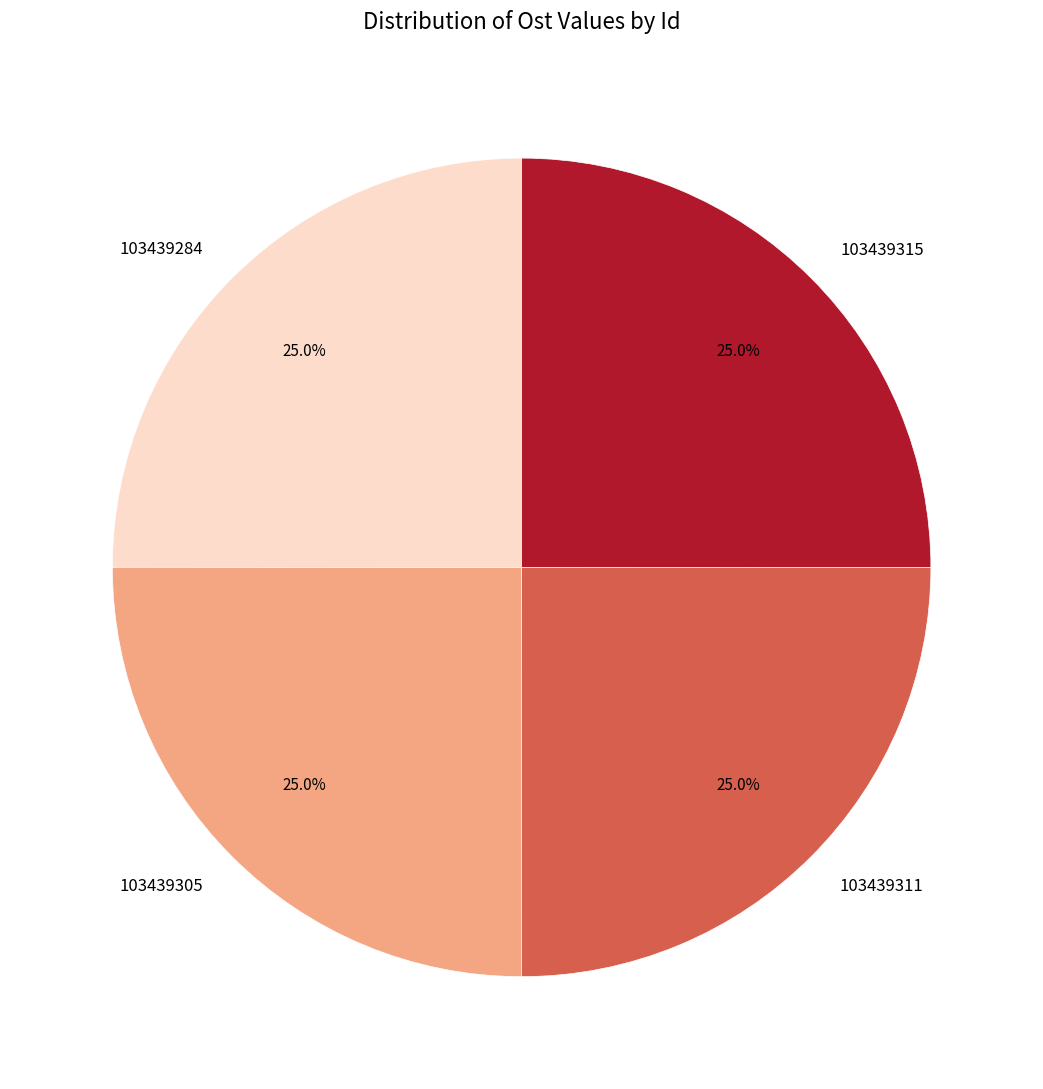

What is the total percentage of 103439315 and 103439284?

50.0%